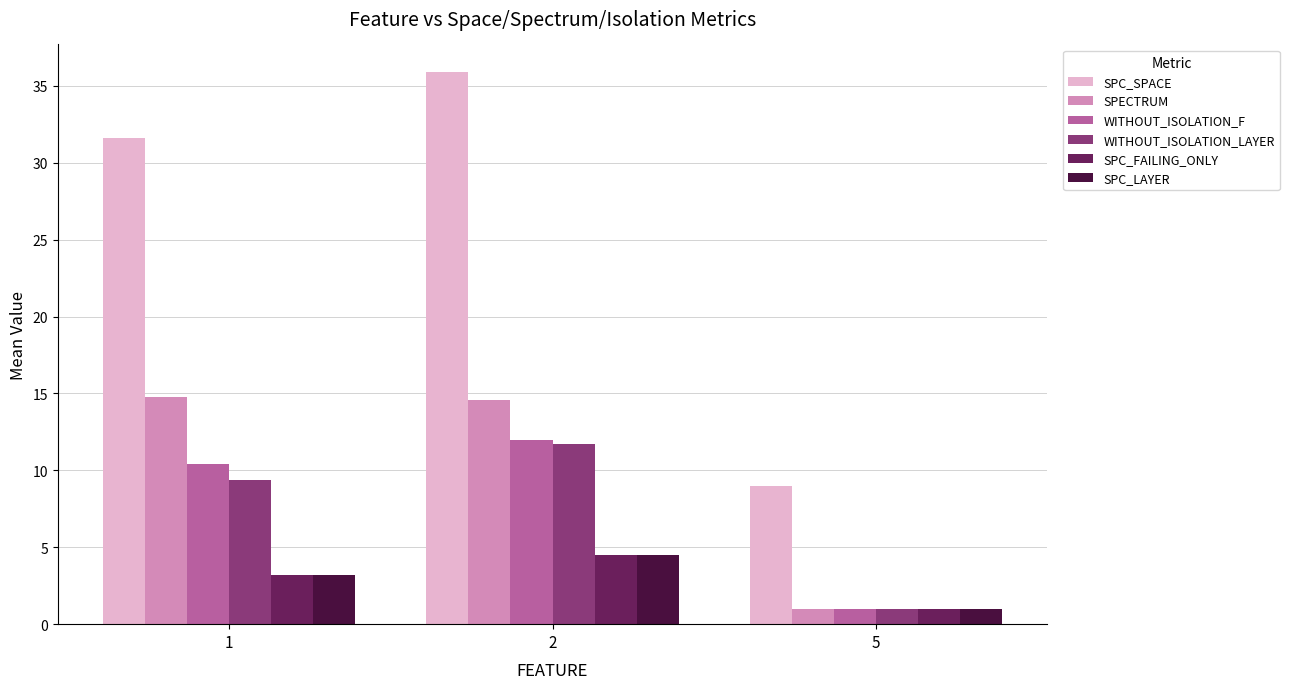

Where does the SPECTRUM series first go above 14?

1